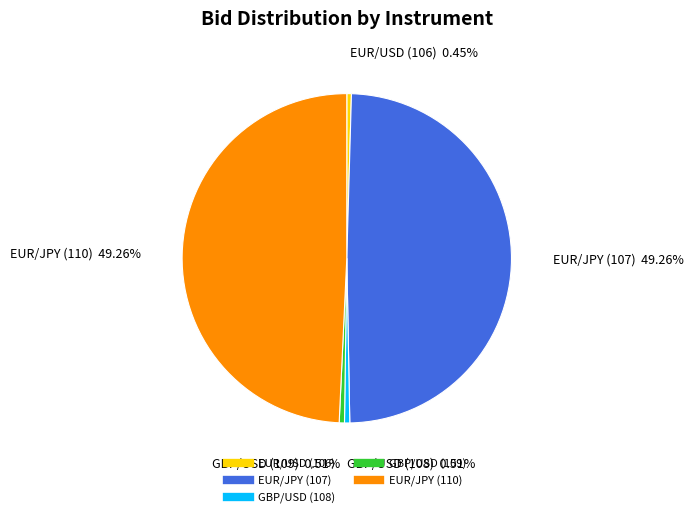

How many segments does this pie chart have?

5